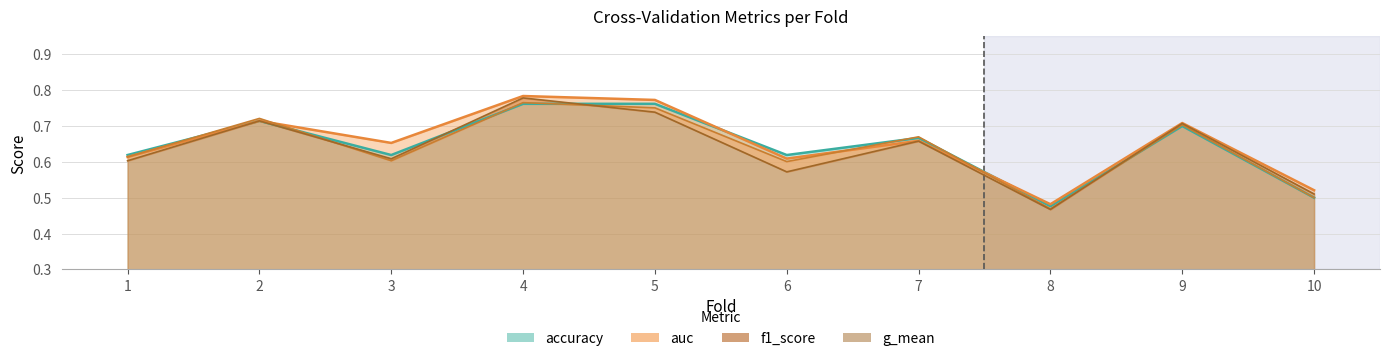

How many lines are shown in the chart?

4